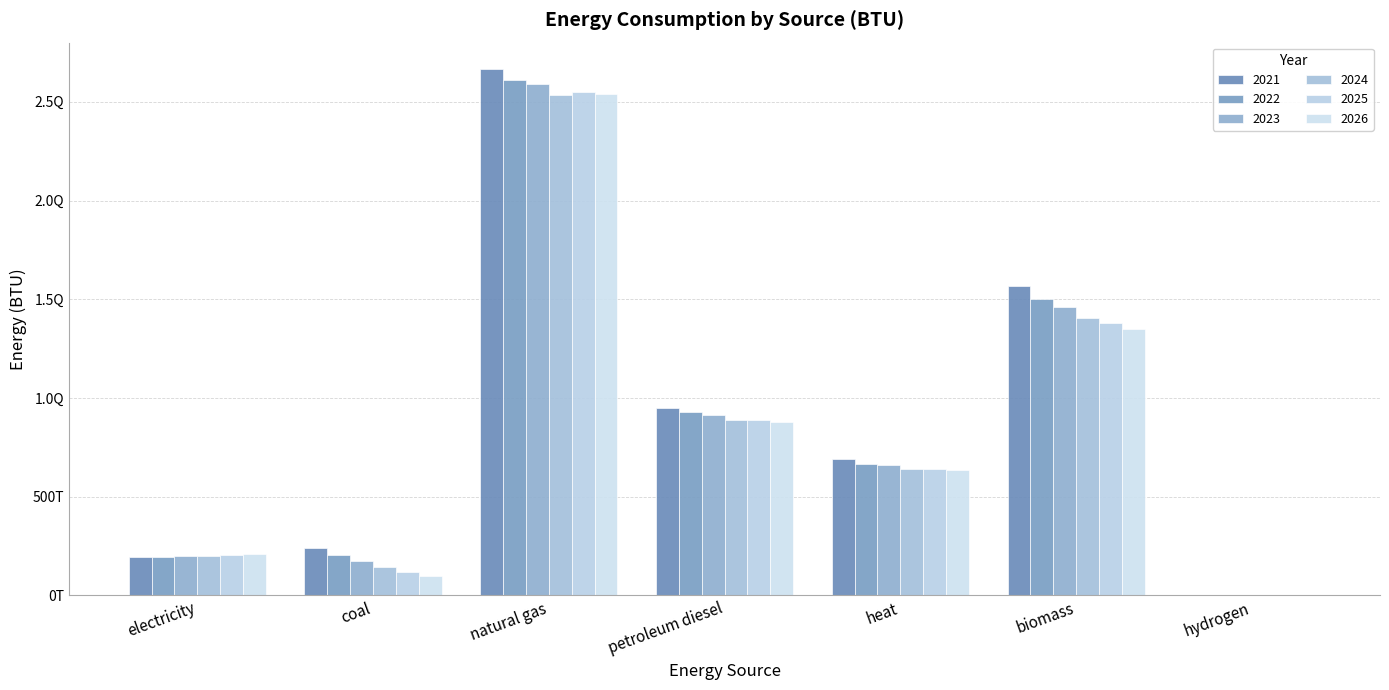

How many values in the 2022 series are below 667757836618951?

3